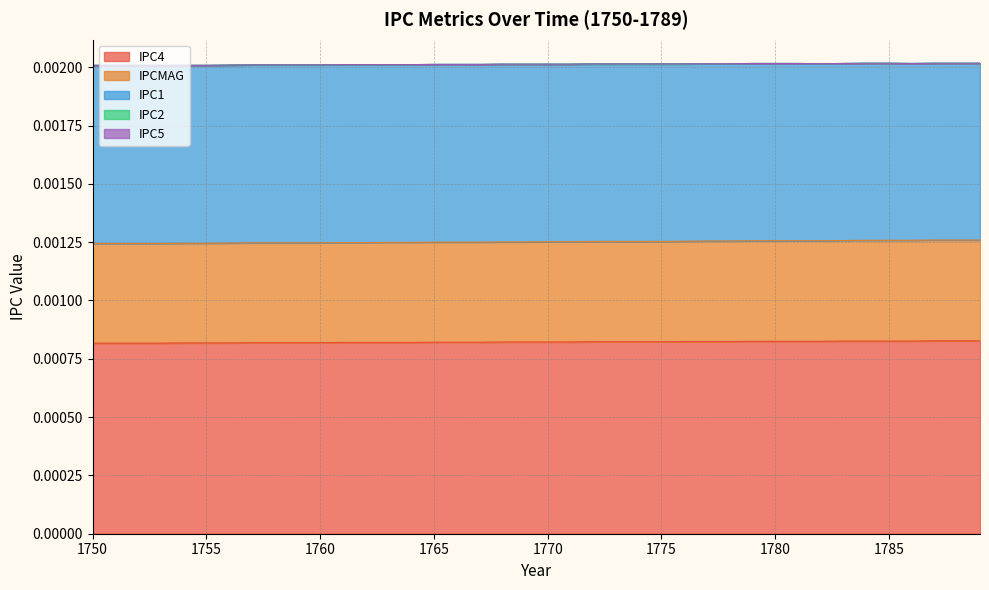

What are all the series names shown in the legend?

IPC4, IPCMAG, IPC1, IPC2, IPC5